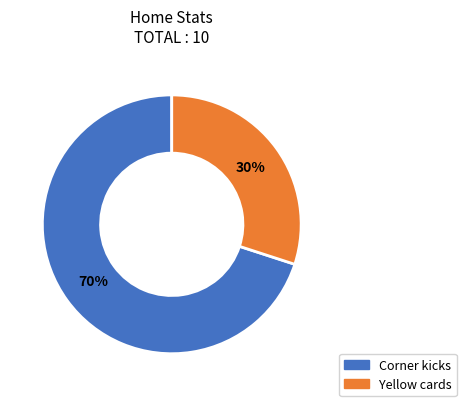

To the nearest percent, what is the average slice percentage?

50%